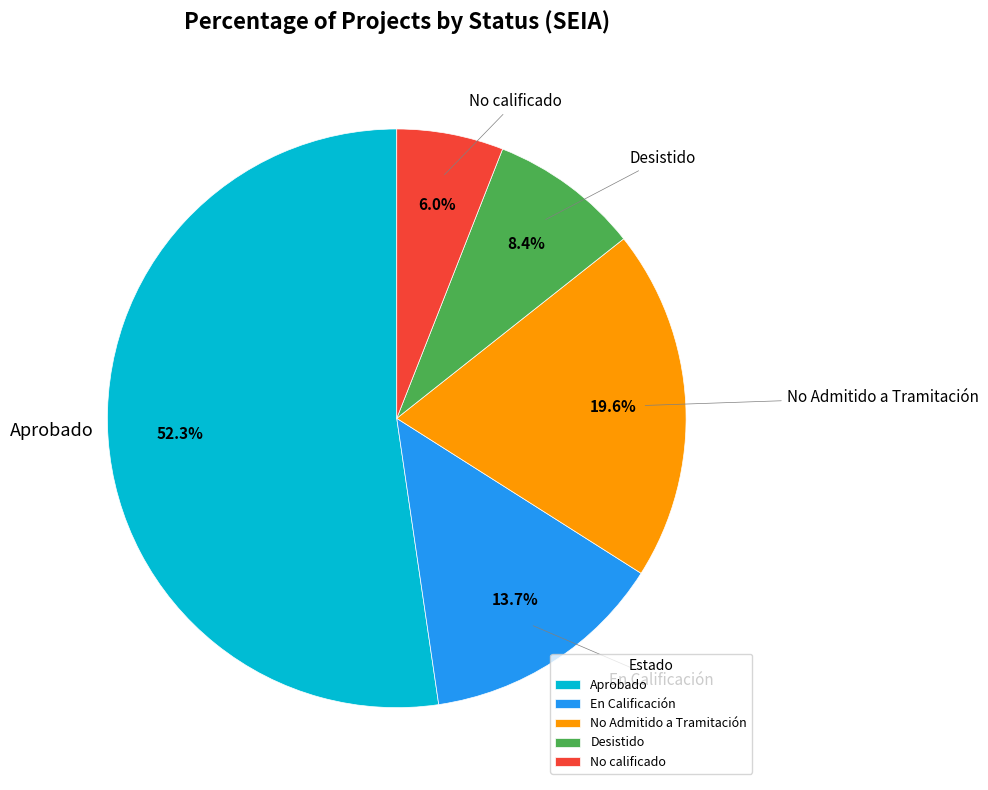

To the nearest percent, what is the difference between the largest and smallest slice percentages?

46%